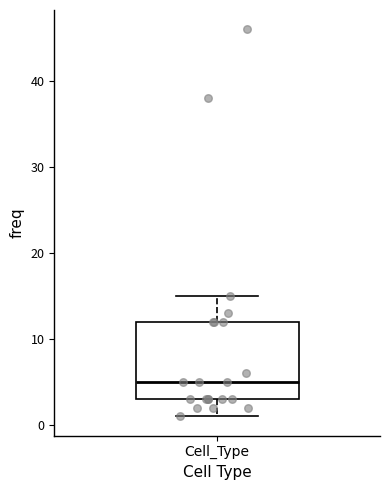

Where does the lower whisker of the box for Cell_Type end on the y-axis? The values are not printed on the chart, so give them approximately, as read against the axis.

1